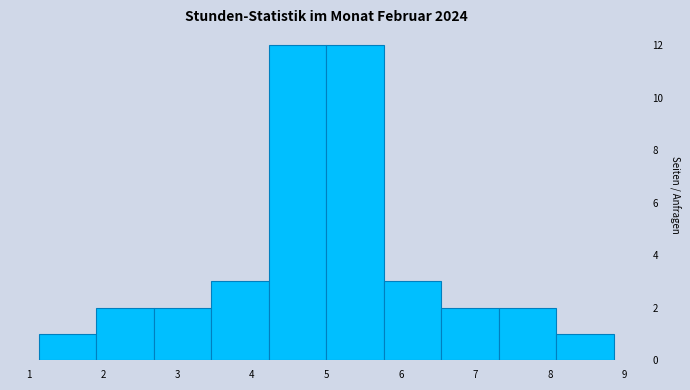

Reading left to right, transcribe this chart: for each bar, give the range it covers on the x-axis and its height. Neither the bar edges nor the heights are printed on the chart, so give them approximately, as read against the axes.

1.1 to 1.9: 1
1.9 to 2.7: 2
2.7 to 3.5: 2
3.5 to 4.2: 3
4.2 to 5.0: 12
5.0 to 5.8: 12
5.8 to 6.5: 3
6.5 to 7.3: 2
7.3 to 8.1: 2
8.1 to 8.9: 1